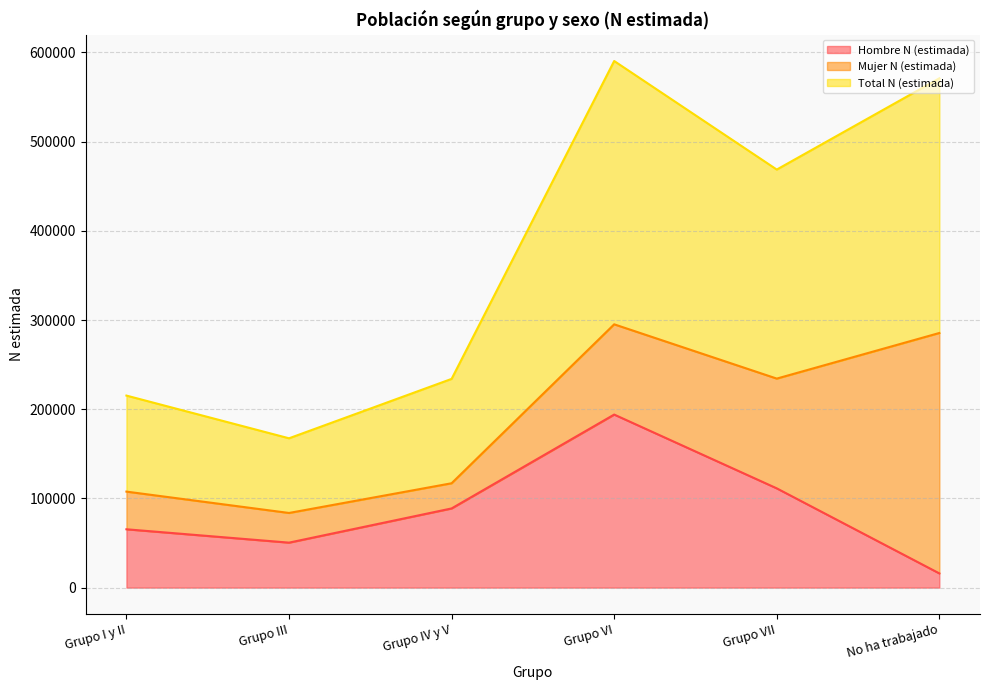

True or false: Total N (estimada) has a value of 136869 at Grupo VII.

False